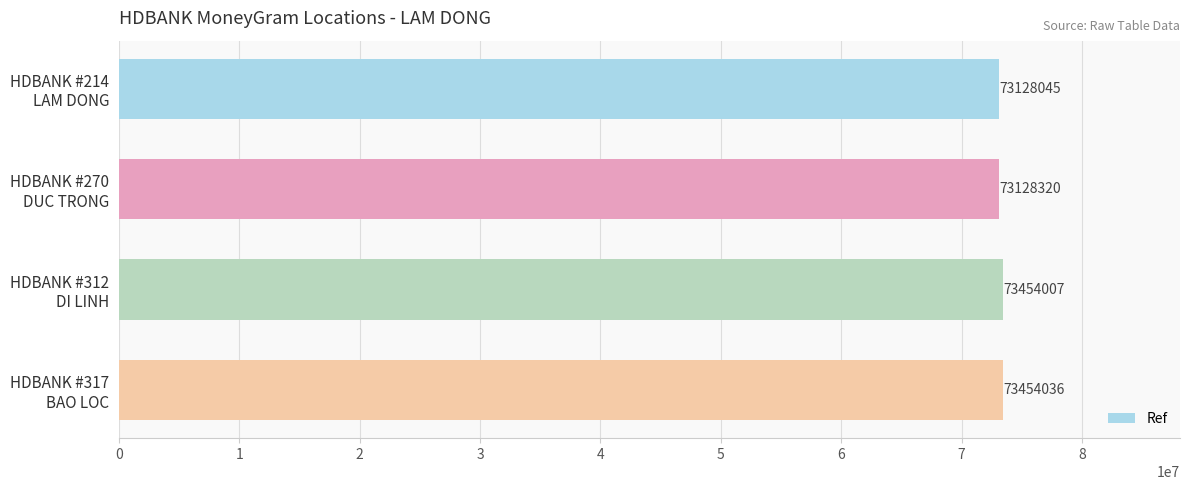

What is the value of the 3rd bar from the top?

73454007